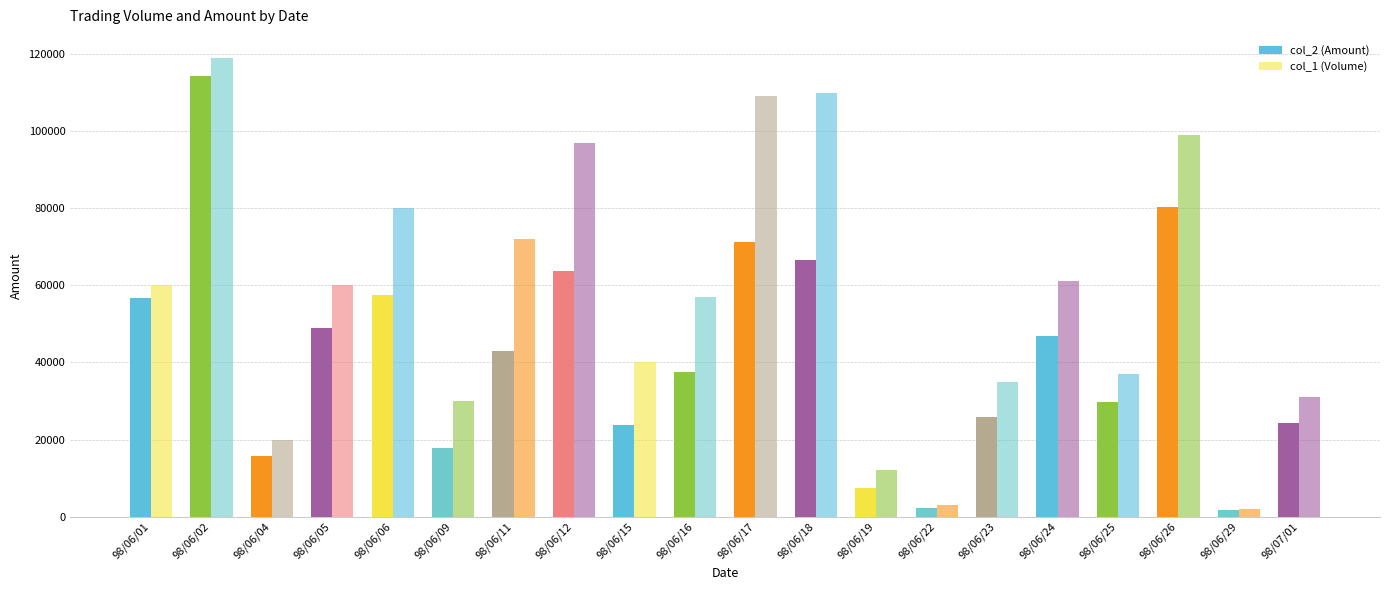

What is the label of the 13th bar from the right?

98/06/12